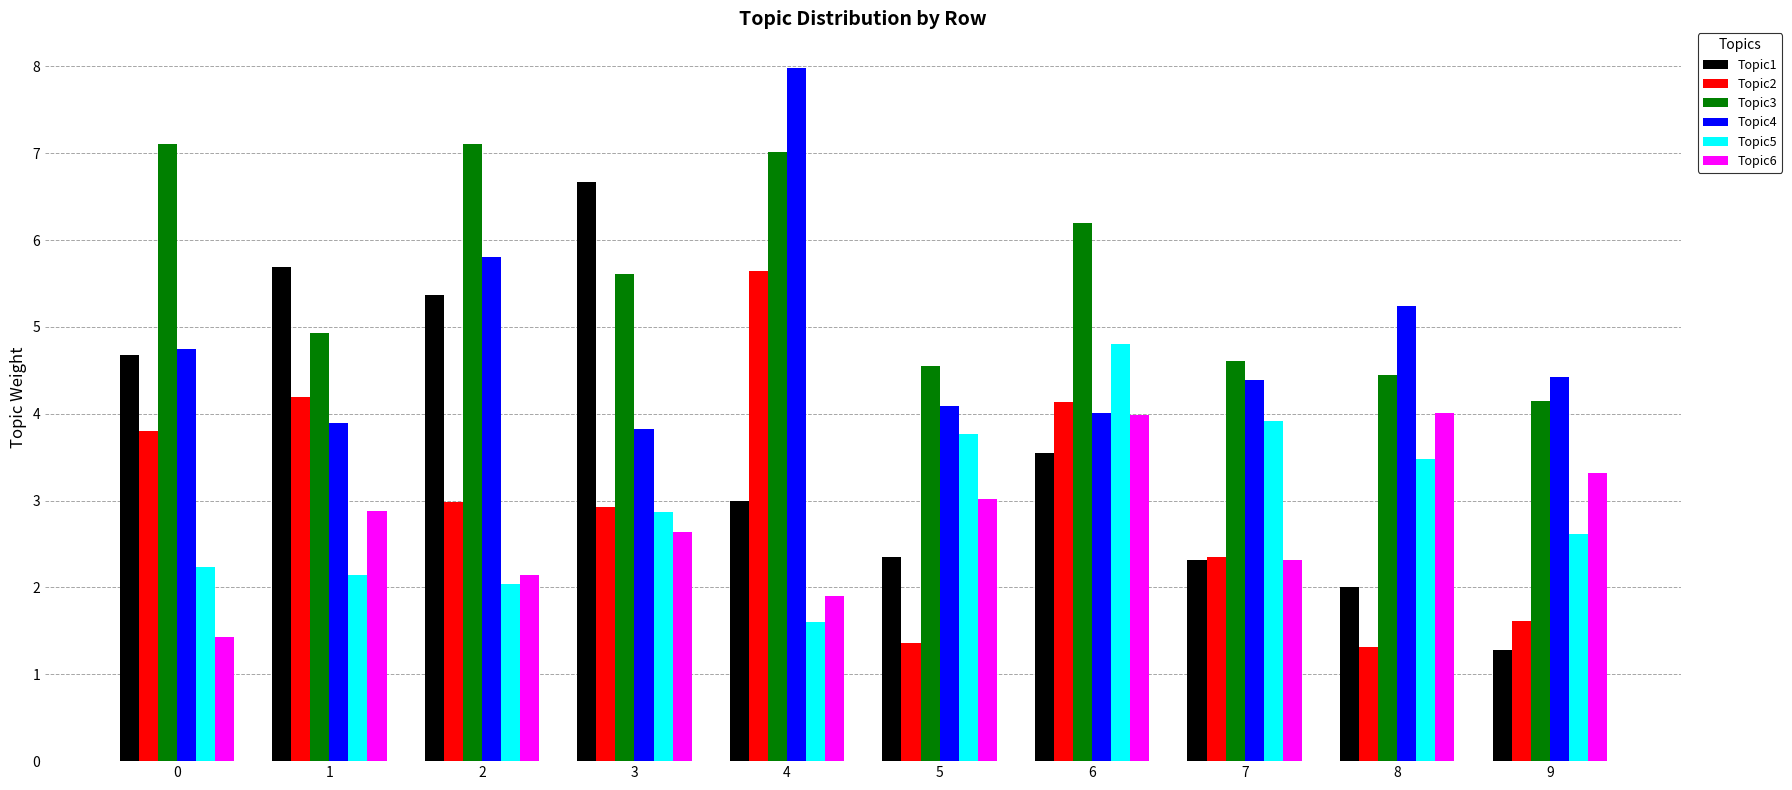

Reading left to right, transcribe all the data shown in this chart.

Topic1: 4.7	5.7	5.4	6.7	3.0	2.3	3.5	2.3	2.0	1.3
Topic2: 3.8	4.2	3.0	2.9	5.6	1.4	4.1	2.4	1.3	1.6
Topic3: 7.1	4.9	7.1	5.6	7.0	4.6	6.2	4.6	4.4	4.1
Topic4: 4.7	3.9	5.8	3.8	8.0	4.1	4.0	4.4	5.2	4.4
Topic5: 2.2	2.1	2.0	2.9	1.6	3.8	4.8	3.9	3.5	2.6
Topic6: 1.4	2.9	2.1	2.6	1.9	3.0	4.0	2.3	4.0	3.3